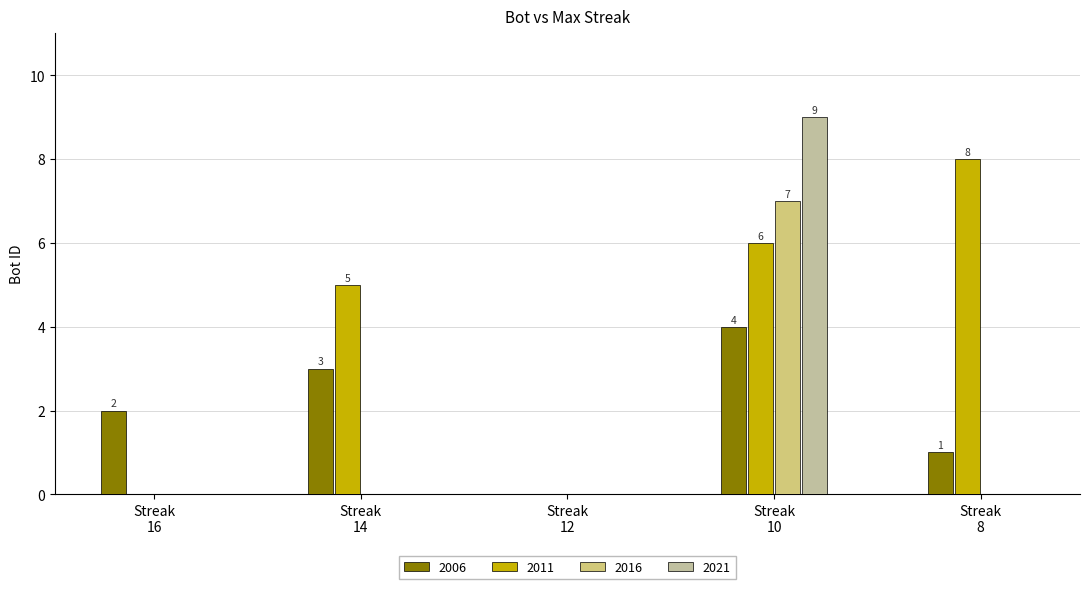

What is the maximum value shown in the chart?

9